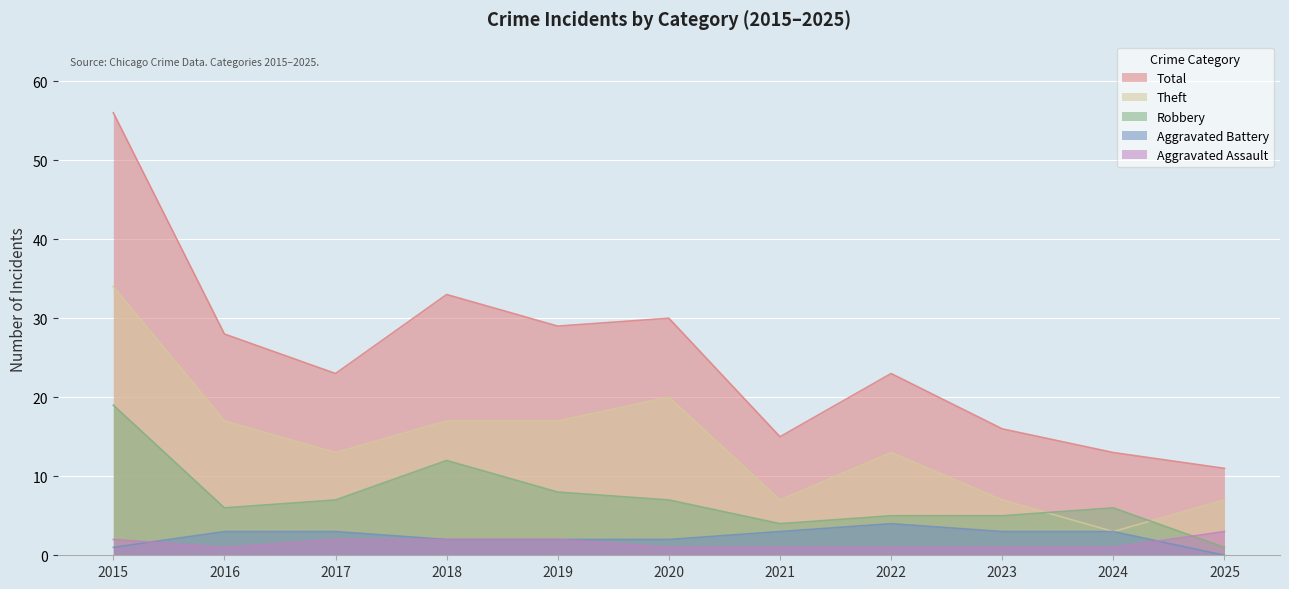

Reading left to right, what are all the values shown in this chart?

Aggravated Assault: 2	1	2	2	2	1	1	1	1	1	3
Aggravated Battery: 1	3	3	2	2	2	3	4	3	3	0
Robbery: 19	6	7	12	8	7	4	5	5	6	1
Theft: 34	17	13	17	17	20	7	13	7	3	7
Total: 56	28	23	33	29	30	15	23	16	13	11